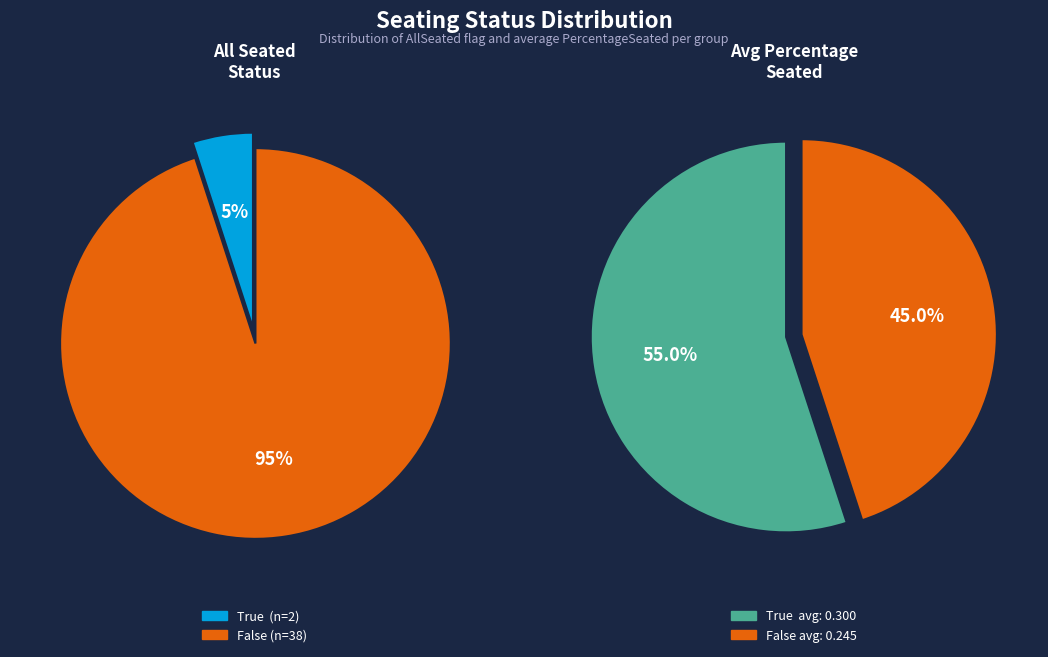

Between False and True, which is larger?

False